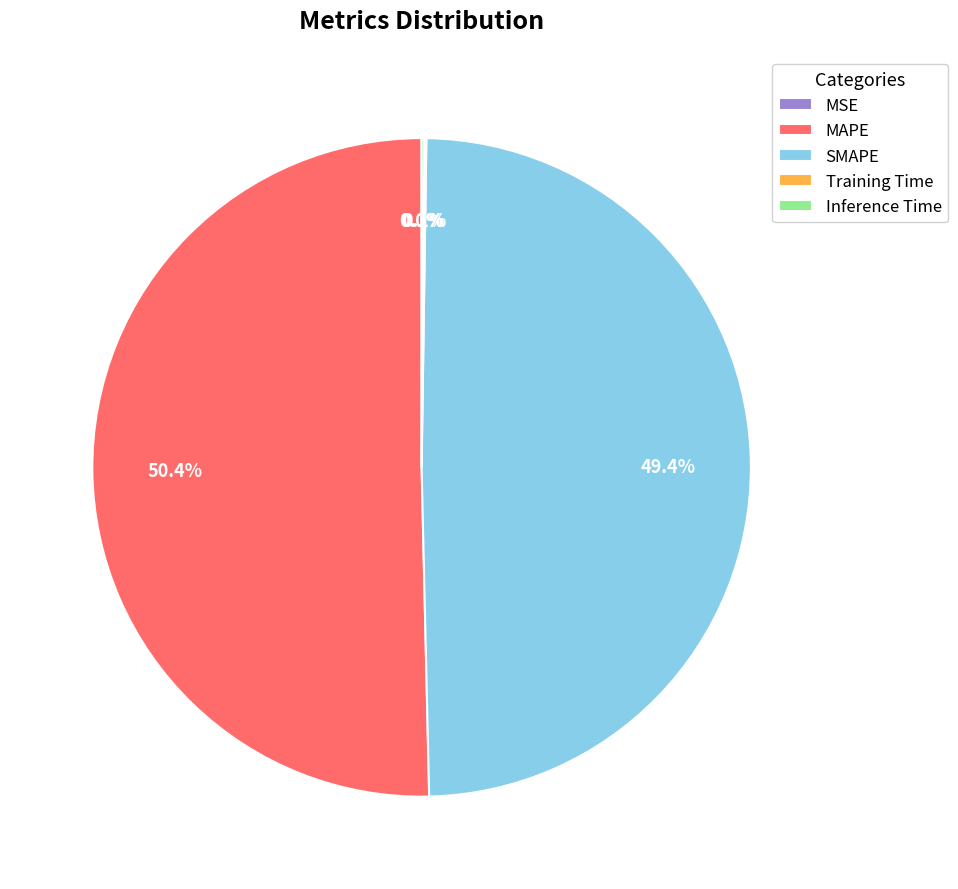

To the nearest percent, what portion does MAPE represent?

50%